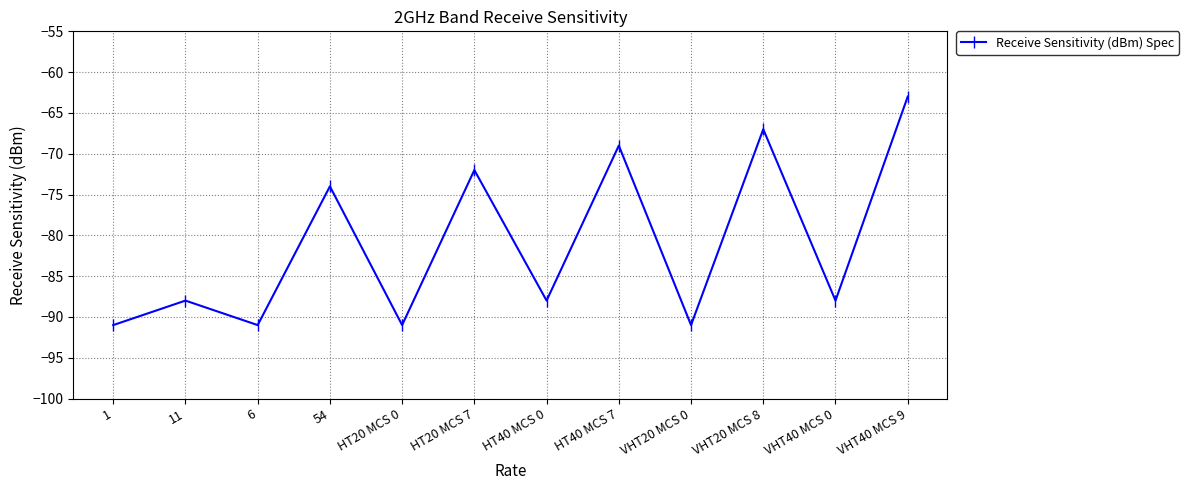

What is the difference between the maximum and minimum values?

28